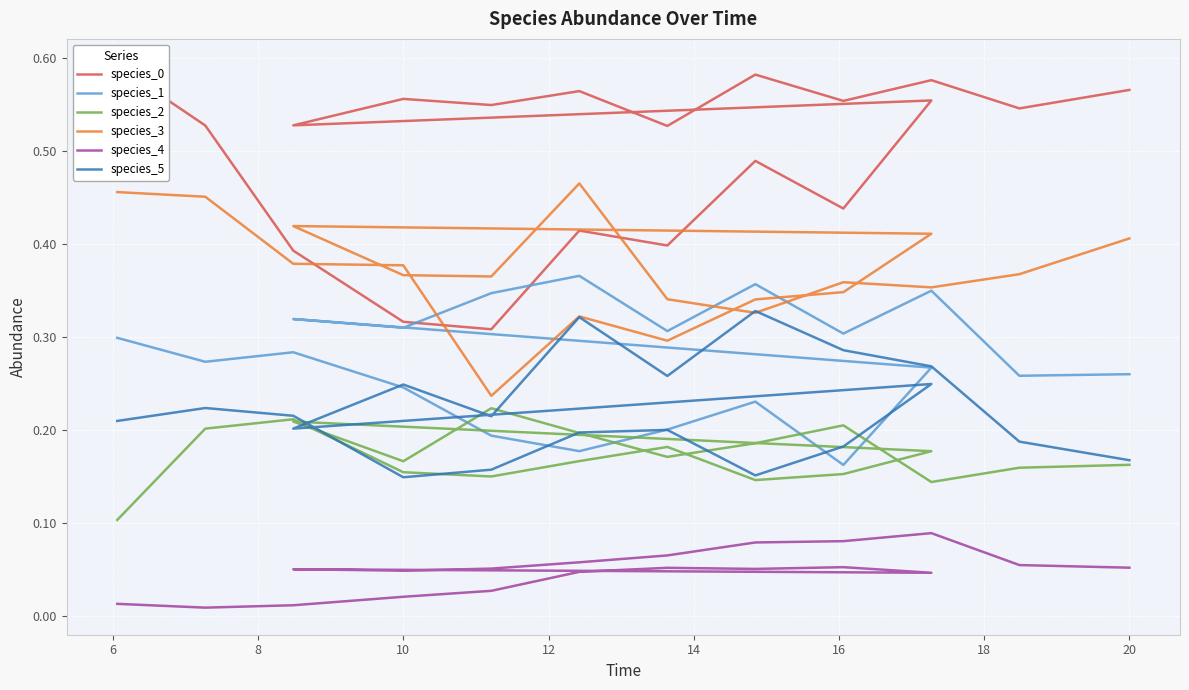

What are all the series names shown in the legend?

species_0, species_1, species_2, species_3, species_4, species_5